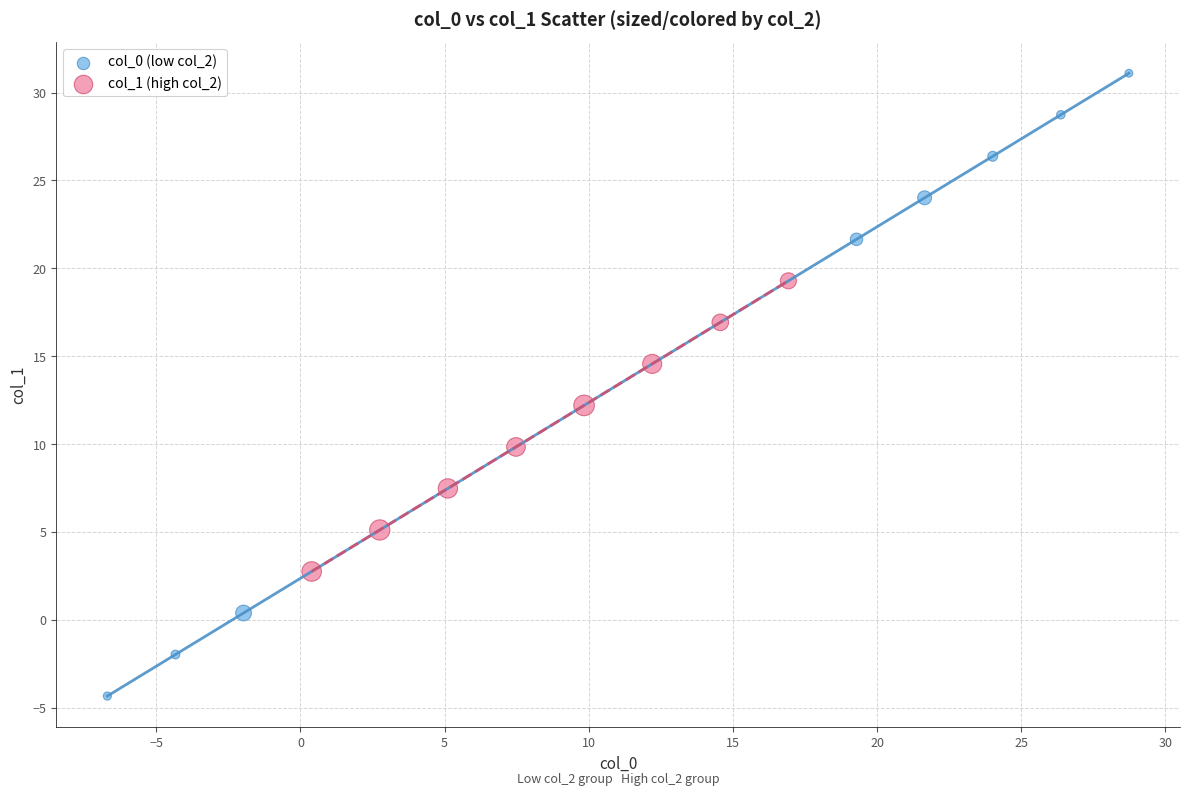

Which series contains the lowest Y value?

col_0 (low col_2)